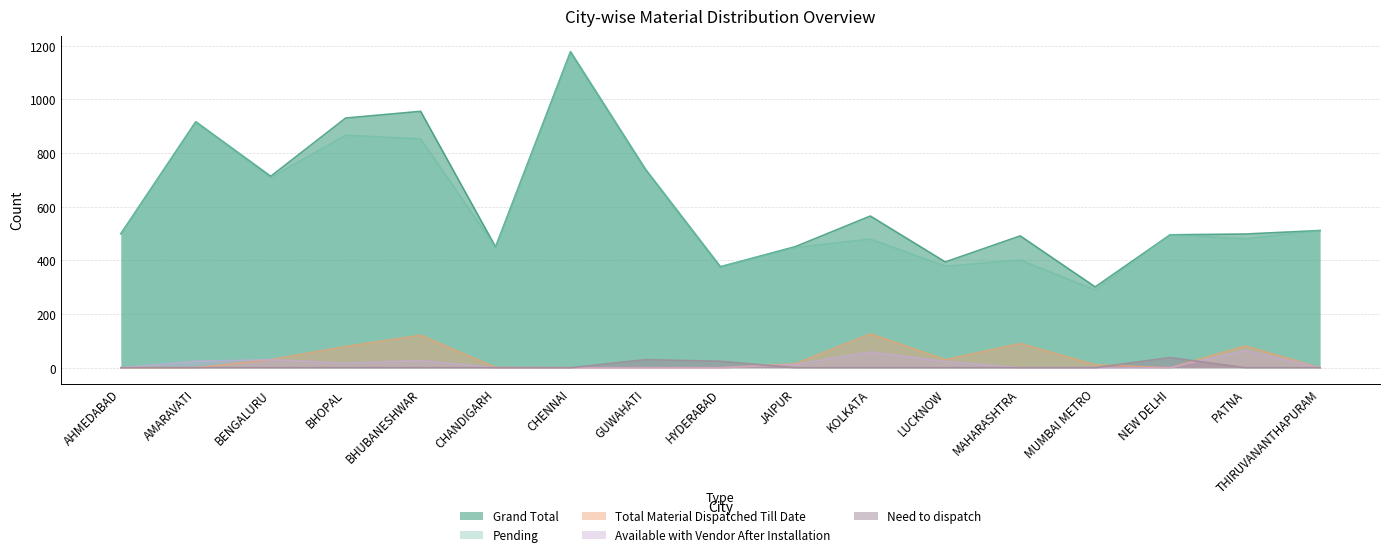

Rank the series at PATNA from lowest to highest value.

Need to dispatch, Available with Vendor After Installation, Total Material Dispatched Till Date, Pending, Grand Total